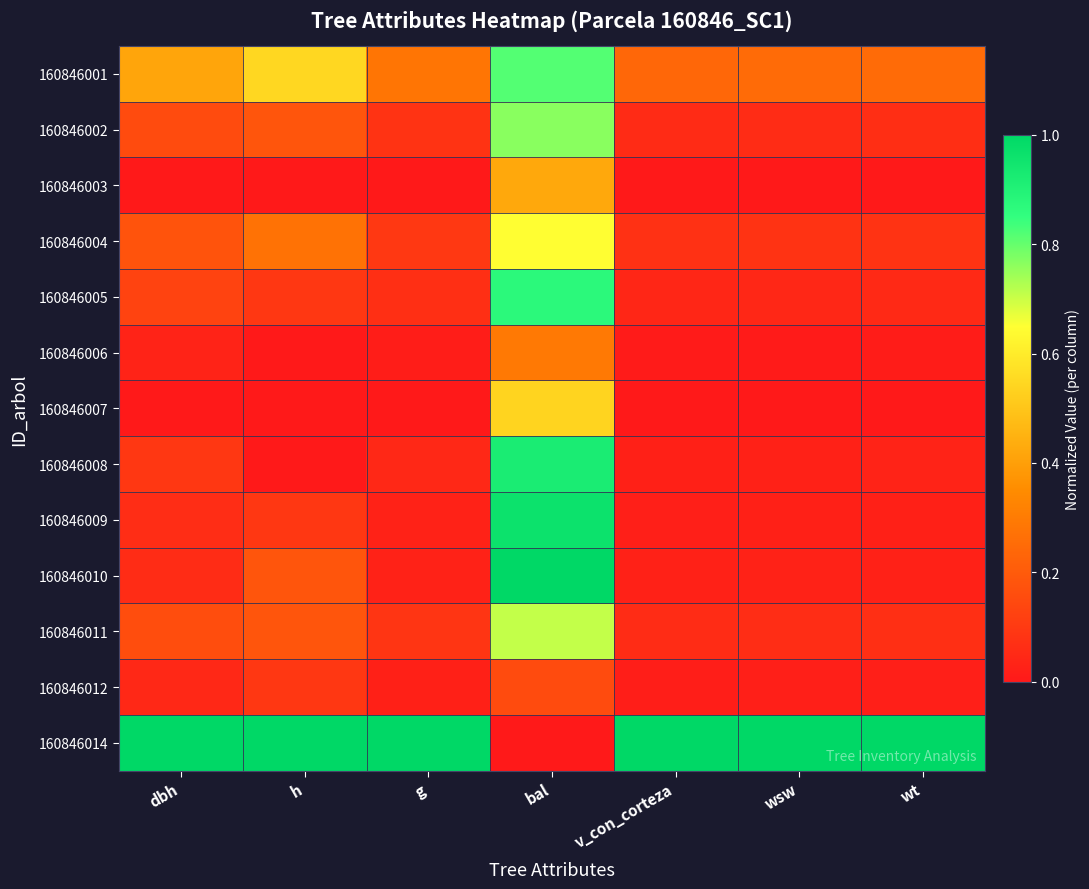

Which label corresponds to the smallest value in the chart?

h